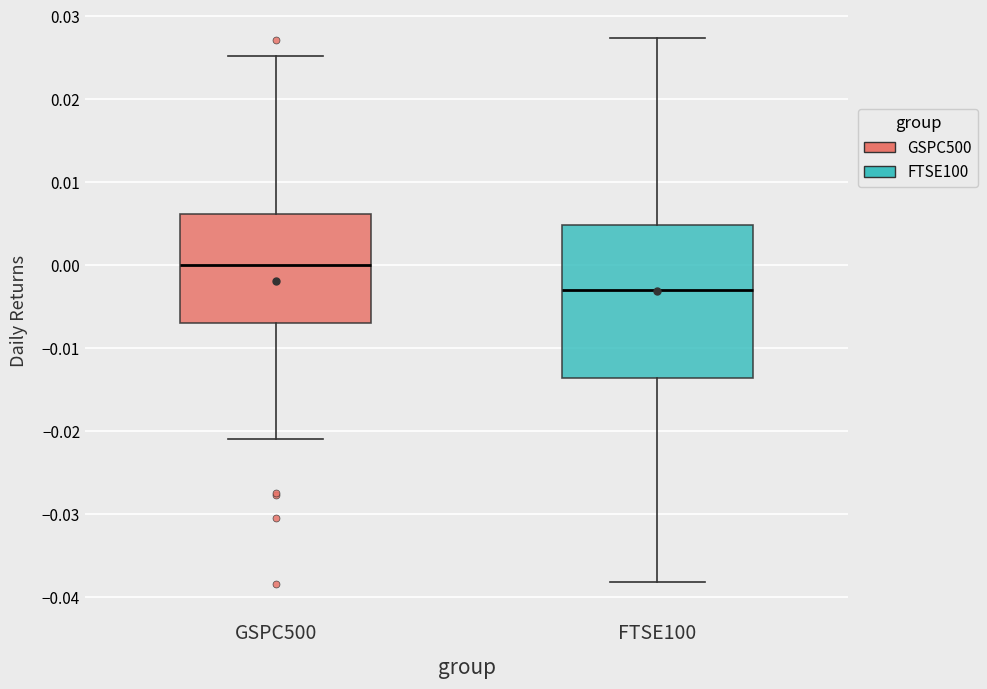

Which box is the tallest, from its lower edge to its upper edge?

FTSE100